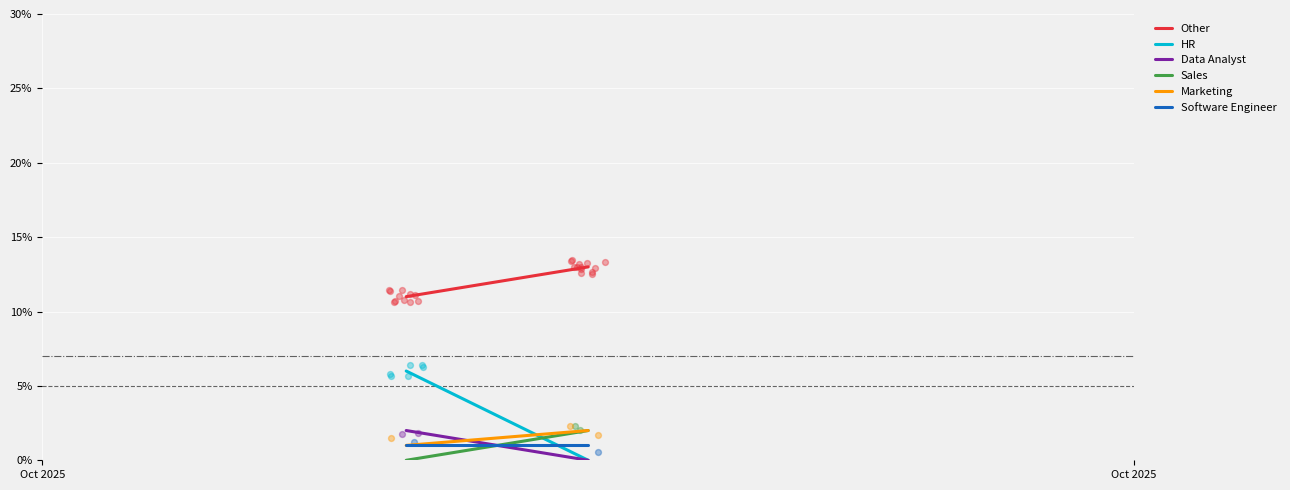

What are all the series names shown in the legend?

Other, HR, Data Analyst, Sales, Marketing, Software Engineer